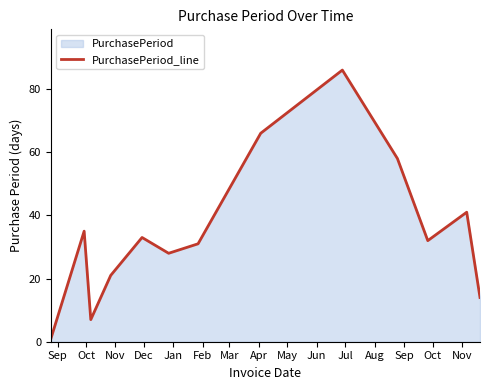

What is the maximum value shown in the chart?

86